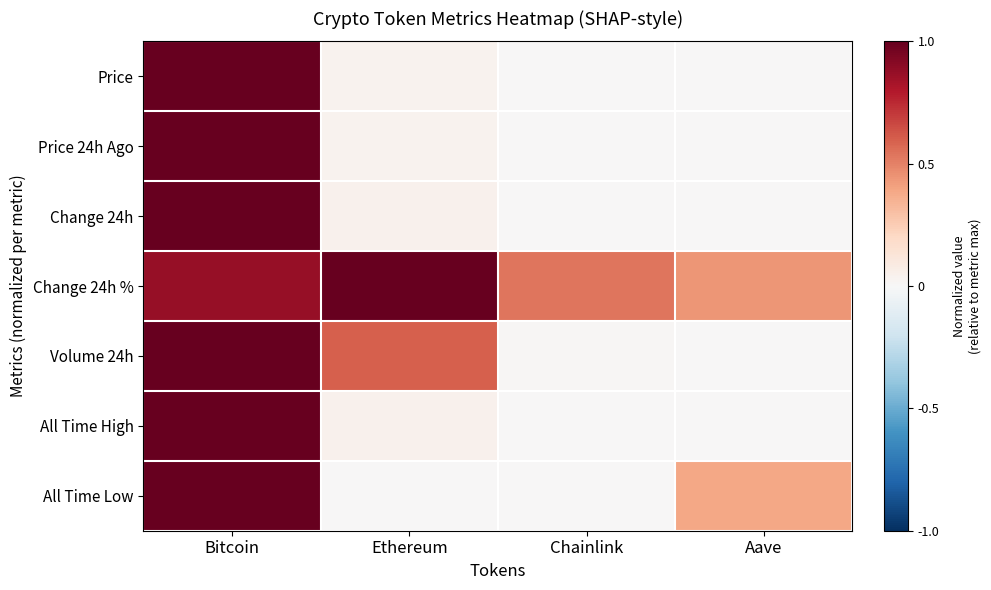

Reading left to right, list all the values displayed in this chart.

Price: Bitcoin=1.0	Ethereum=0.0	Chainlink=0.0	Aave=0.0
Price 24h Ago: Bitcoin=1.0	Ethereum=0.0	Chainlink=0.0	Aave=0.0
Change 24h: Bitcoin=1.0	Ethereum=0.0	Chainlink=0.0	Aave=0.0
Change 24h %: Bitcoin=0.9	Ethereum=1.0	Chainlink=0.5	Aave=0.4
Volume 24h: Bitcoin=1.0	Ethereum=0.6	Chainlink=0.0	Aave=0.0
All Time High: Bitcoin=1.0	Ethereum=0.0	Chainlink=0.0	Aave=0.0
All Time Low: Bitcoin=1.0	Ethereum=0.0	Chainlink=0.0	Aave=0.4